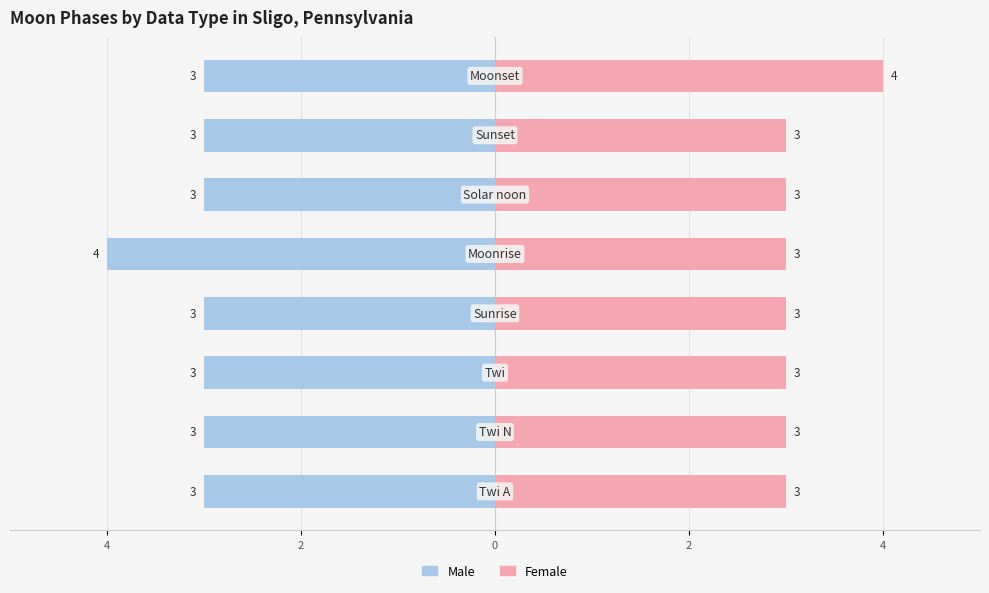

Does the chart contain stacked bars?

No